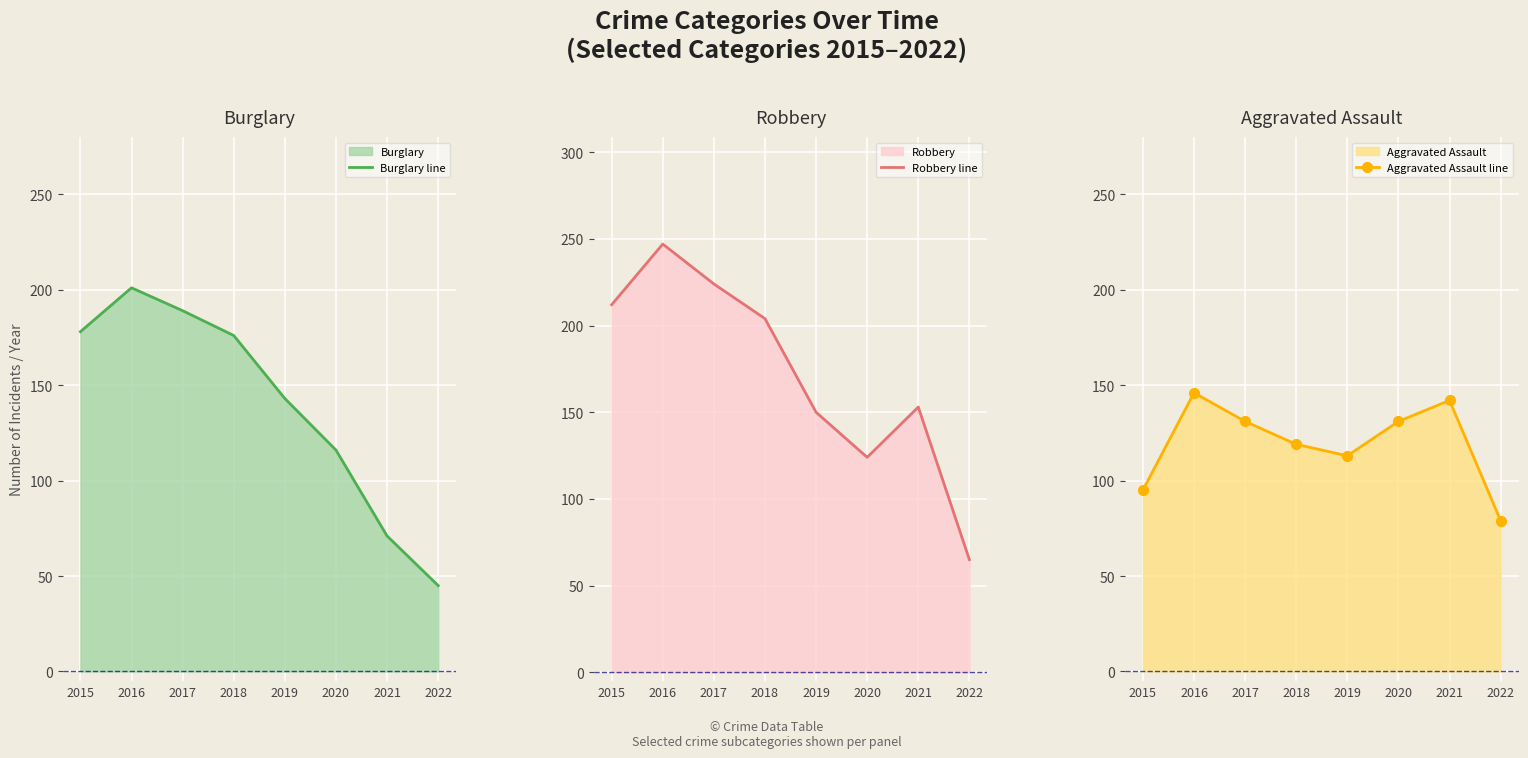

Rank the series by their average value, from lowest to highest.

Aggravated Assault line, Burglary line, Robbery line